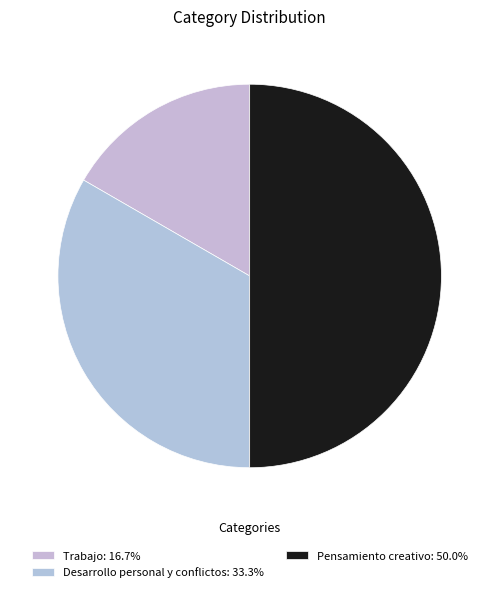

Is it true that Pensamiento creativo is 50% of the pie?

True